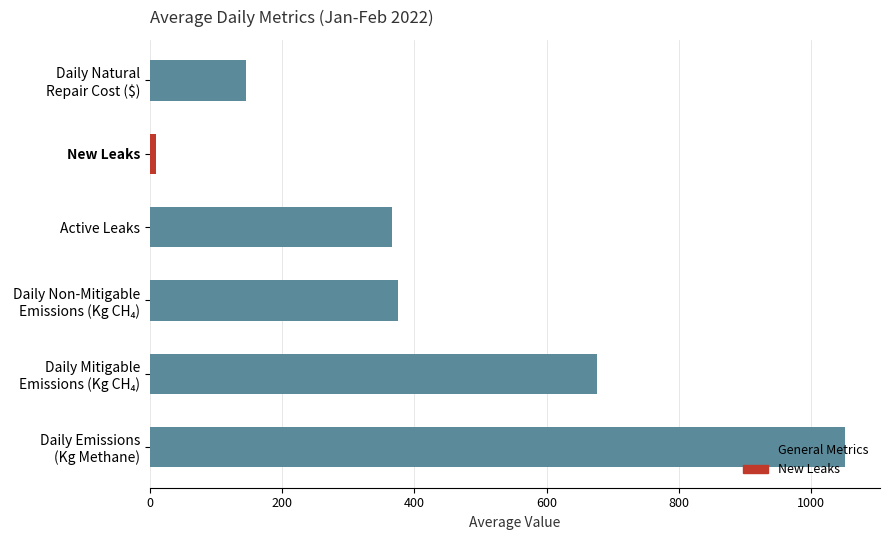

What is the average value?

437.5